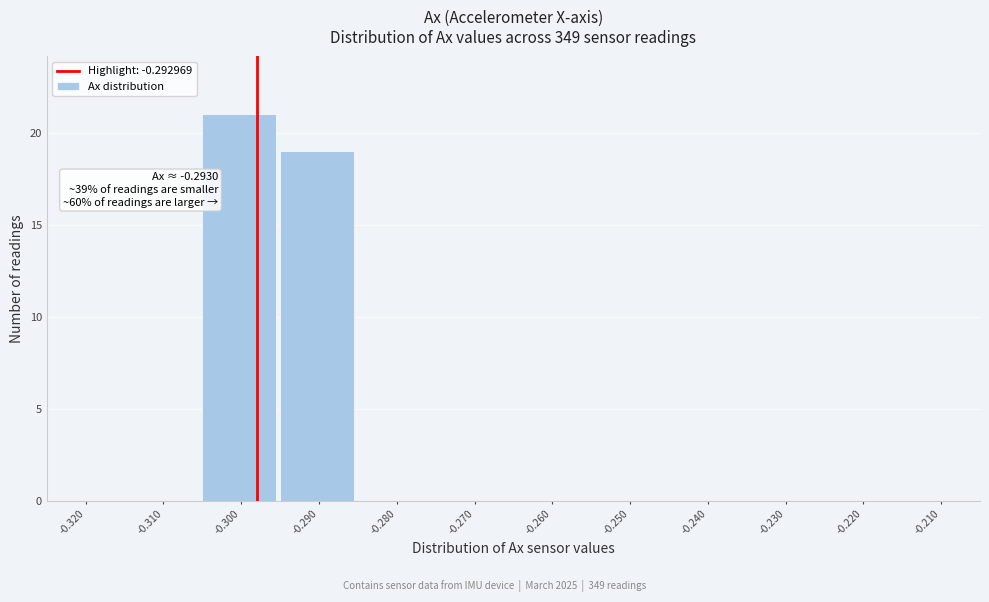

Reading left to right, extract all data points from this chart.

-0.320=0	-0.310=0	-0.300=21	-0.290=19	-0.280=0	-0.270=0	-0.260=0	-0.250=0	-0.240=0	-0.230=0	-0.220=0	-0.210=0